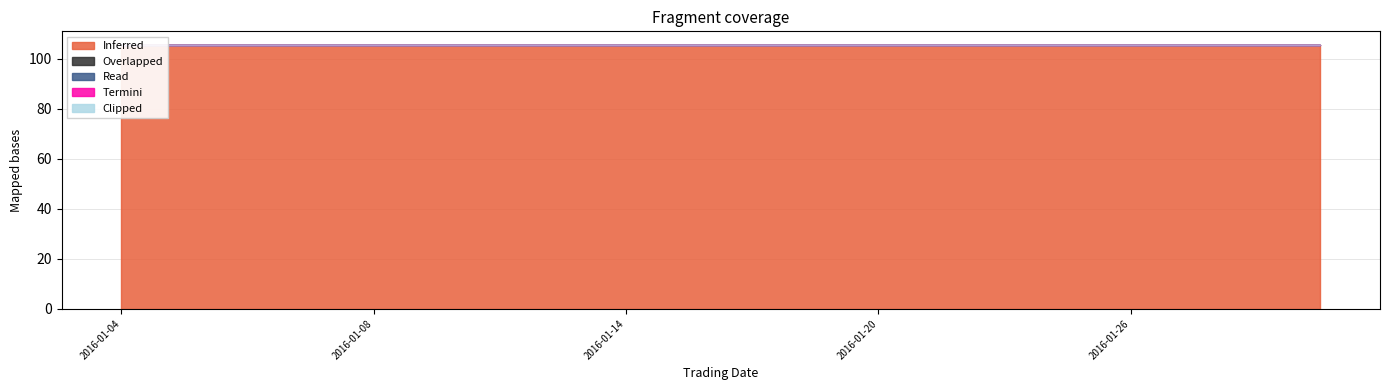

True or false: Overlapped and Clipped cross at least once.

False